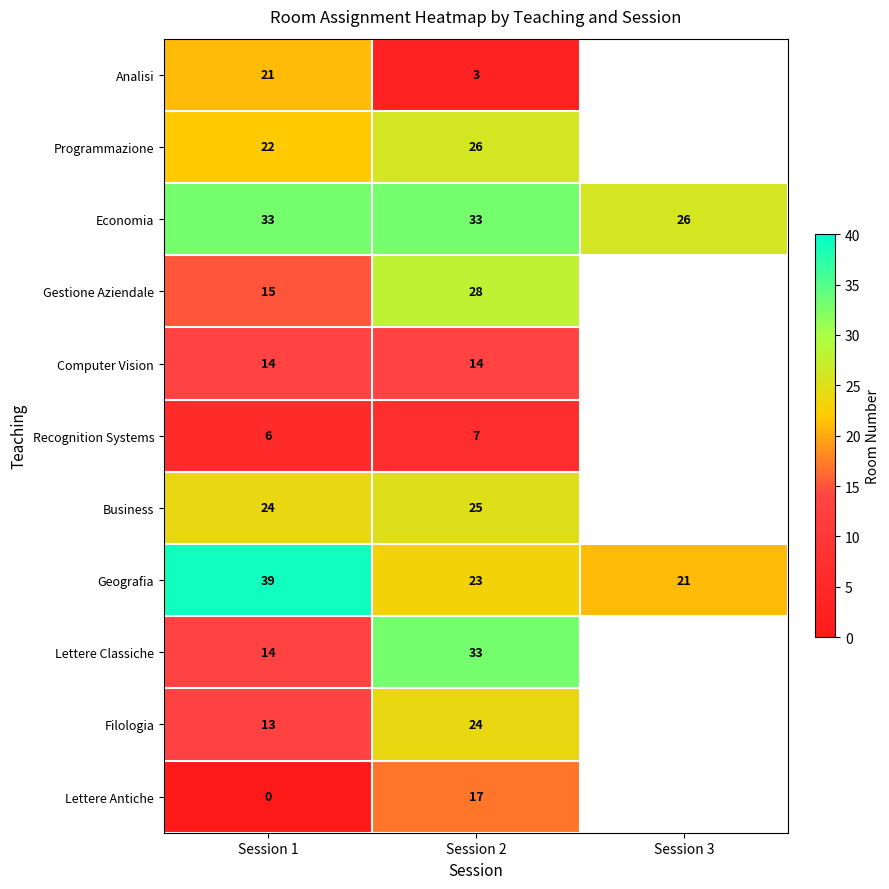

Which category has the lowest value across all series?

Session 1